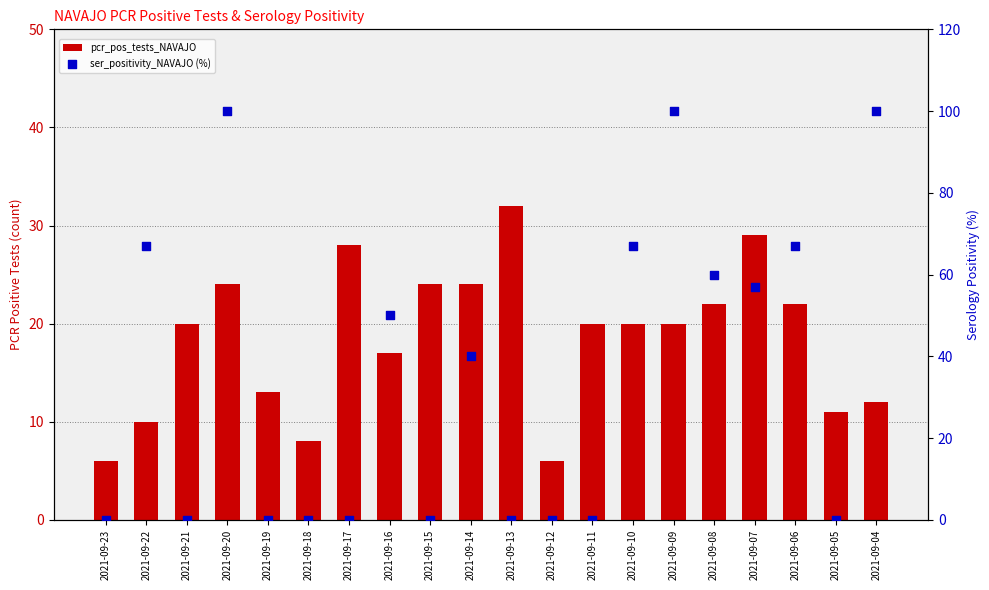

What are all the series names shown in the legend?

pcr_pos_tests_NAVAJO, ser_positivity_NAVAJO (%)